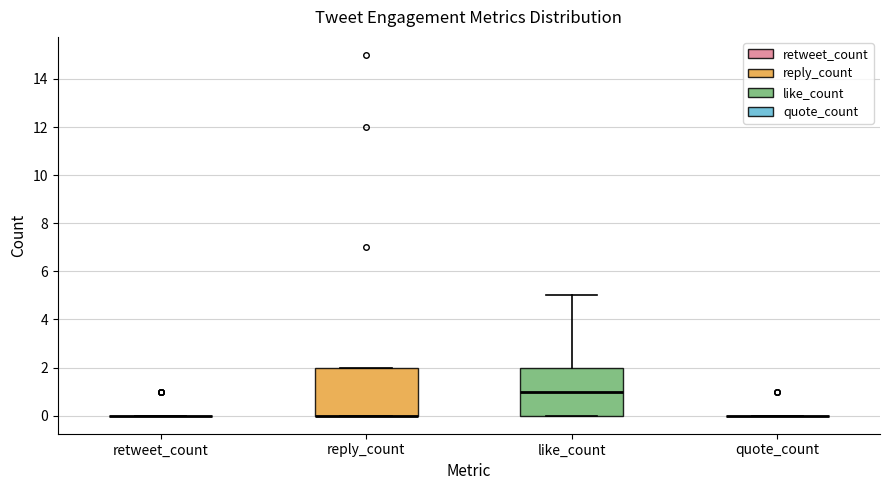

Reading left to right, read every box against the y-axis: the position of its median line, the range the box covers, and the ends of its whiskers. The values are not printed on the chart, so give them approximately, as read against the axis.

retweet_count: box collapsed to a line at 0, whiskers 0 to 0
reply_count: median 0 (drawn on the box's lower edge), box 0 to 2, whiskers 0 to 2
like_count: median 1, box 0 to 2, whiskers 0 to 5
quote_count: box collapsed to a line at 0, whiskers 0 to 0